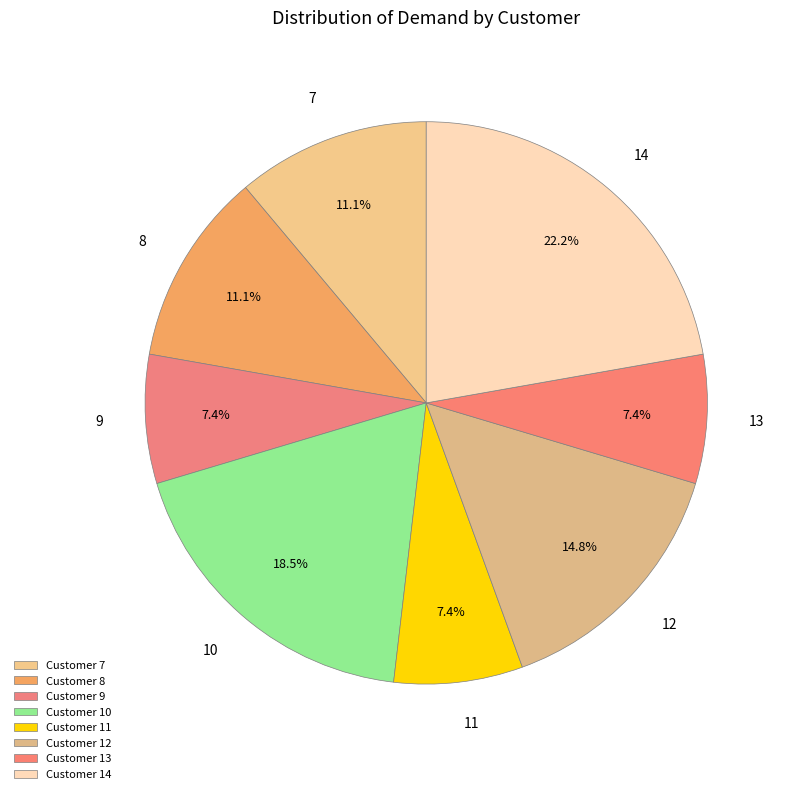

Approximately how many times larger is the value at 12 compared to 14?

0.7